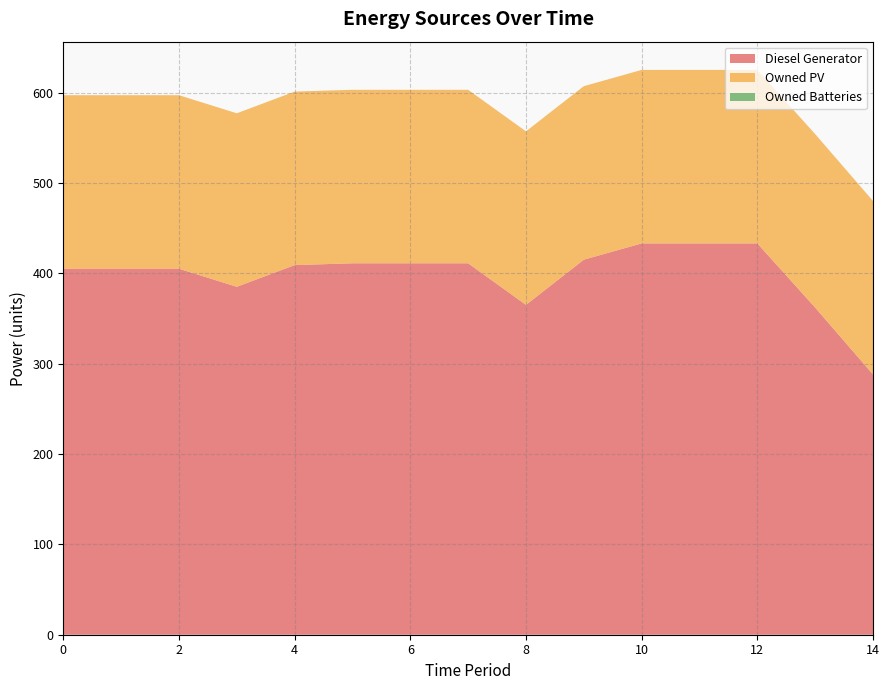

Which series has the largest range (max minus min)?

Diesel Generator